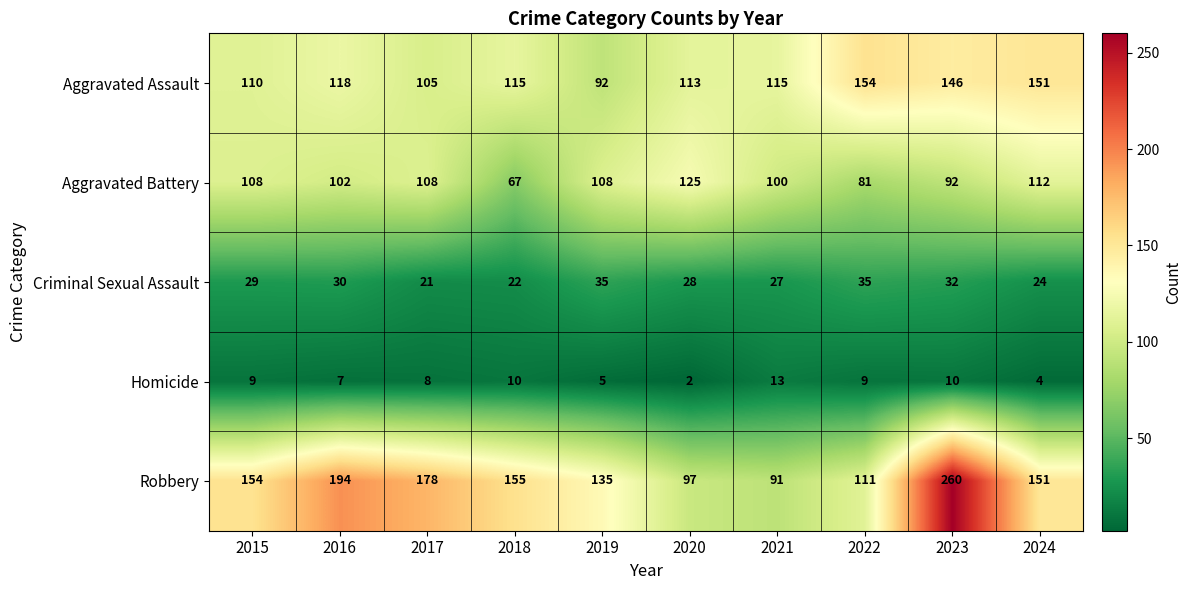

True or false: Homicide has a value of 8 at 2019.

False